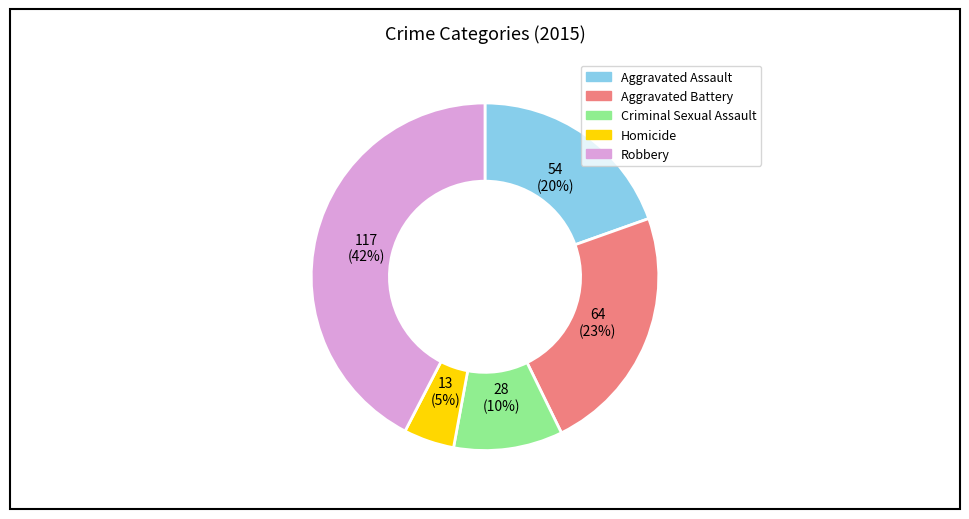

How many segments does this pie chart have?

5